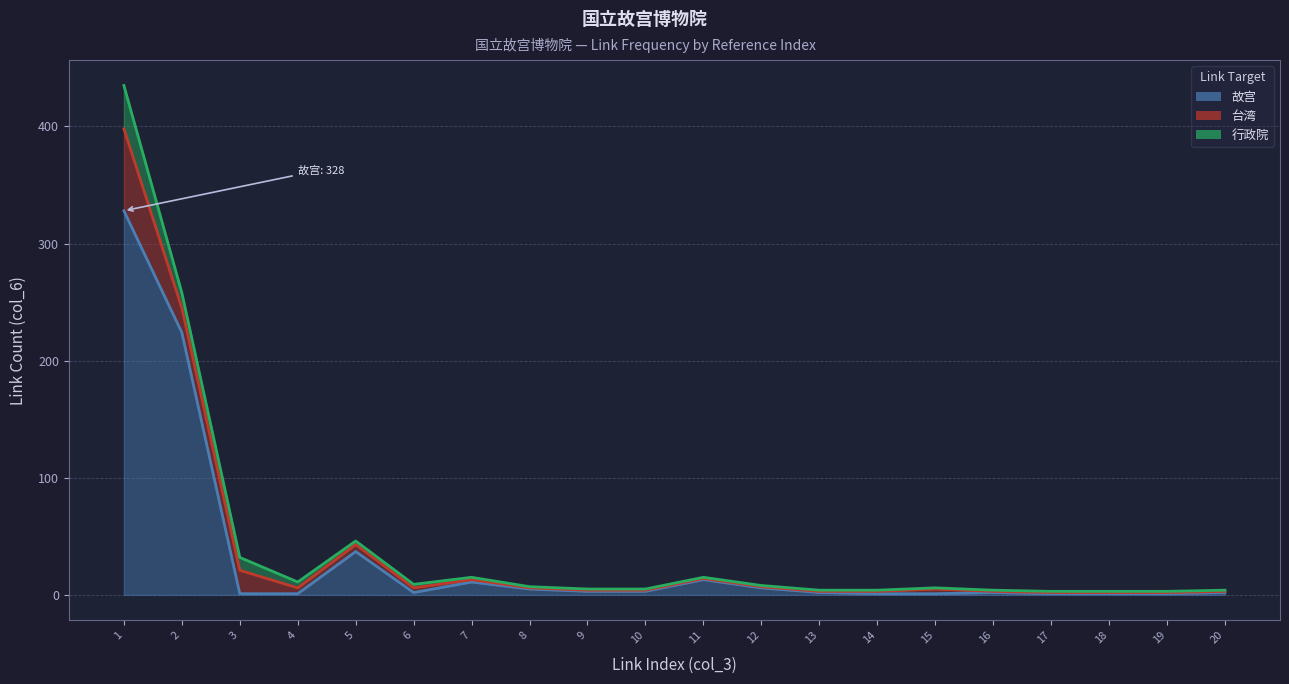

At how many categories does at least one series exceed 26?

3